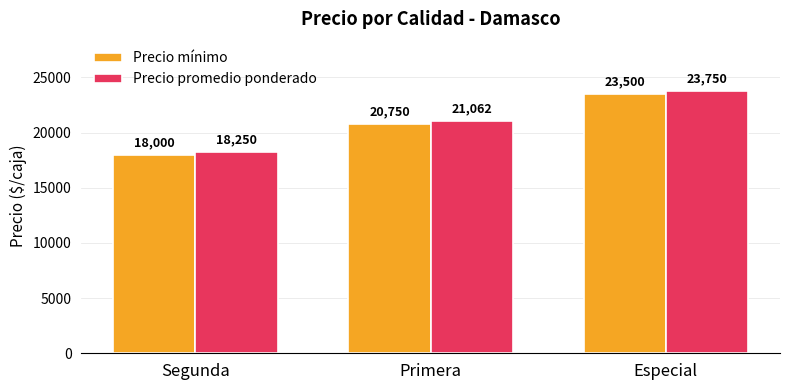

What is the maximum value shown in the chart?

23750